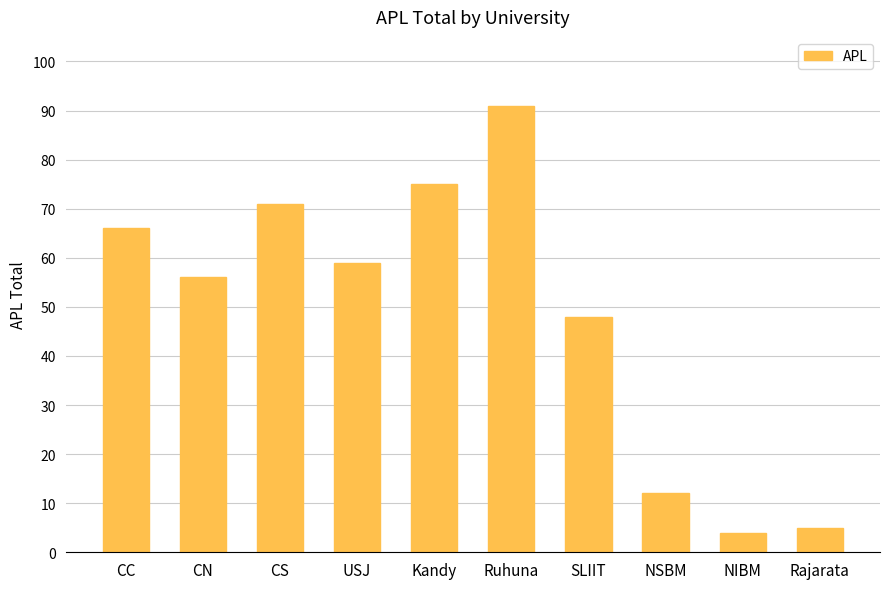

Approximately how many times larger is the value at CN compared to Ruhuna?

0.6